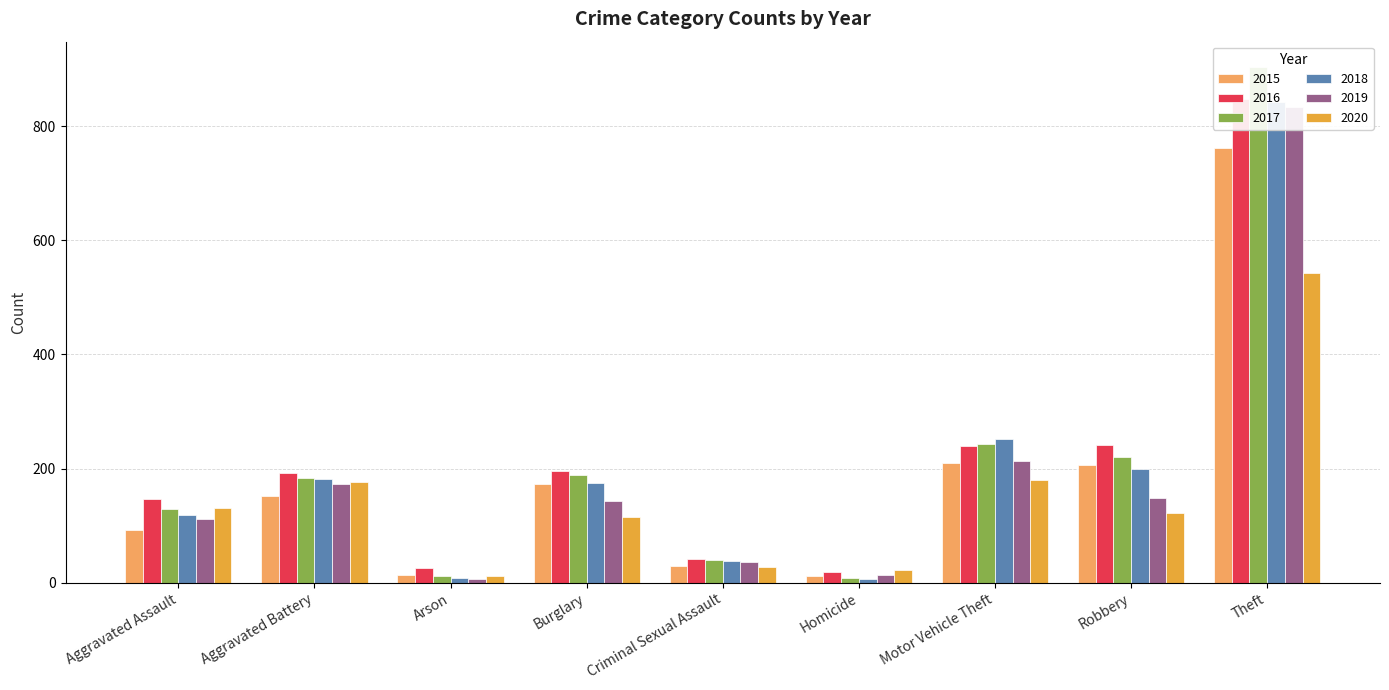

Reading left to right, transcribe all the data shown in this chart.

2015: Aggravated Assault=92	Aggravated Battery=152	Arson=14	Burglary=173	Criminal Sexual Assault=30	Homicide=12	Motor Vehicle Theft=210	Robbery=207	Theft=762
2016: Aggravated Assault=146	Aggravated Battery=193	Arson=25	Burglary=195	Criminal Sexual Assault=42	Homicide=18	Motor Vehicle Theft=239	Robbery=241	Theft=847
2017: Aggravated Assault=130	Aggravated Battery=184	Arson=12	Burglary=188	Criminal Sexual Assault=39	Homicide=8	Motor Vehicle Theft=243	Robbery=220	Theft=903
2018: Aggravated Assault=119	Aggravated Battery=182	Arson=8	Burglary=175	Criminal Sexual Assault=38	Homicide=7	Motor Vehicle Theft=251	Robbery=200	Theft=842
2019: Aggravated Assault=112	Aggravated Battery=173	Arson=6	Burglary=143	Criminal Sexual Assault=37	Homicide=14	Motor Vehicle Theft=213	Robbery=149	Theft=833
2020: Aggravated Assault=131	Aggravated Battery=177	Arson=12	Burglary=115	Criminal Sexual Assault=28	Homicide=22	Motor Vehicle Theft=180	Robbery=122	Theft=543